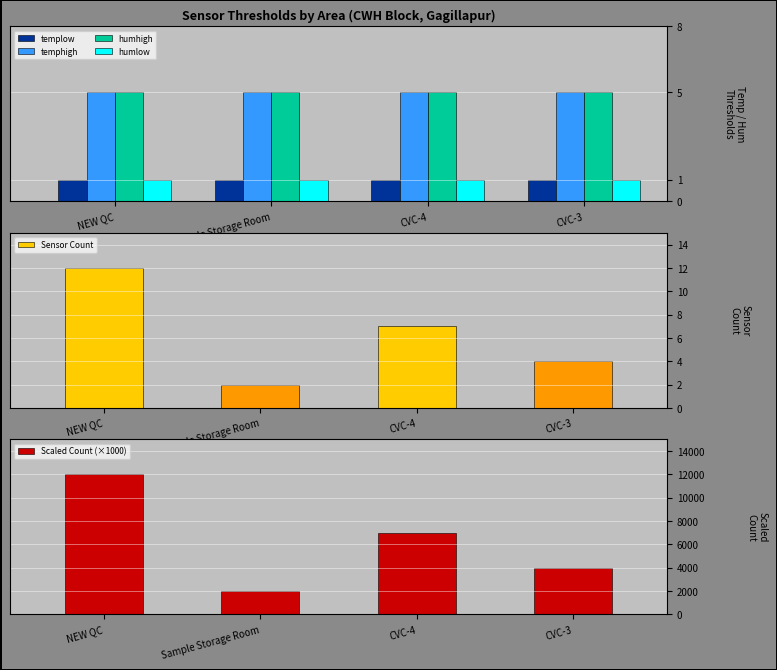

Between CVC-4 and Sample Storage Room, which is larger?

CVC-4